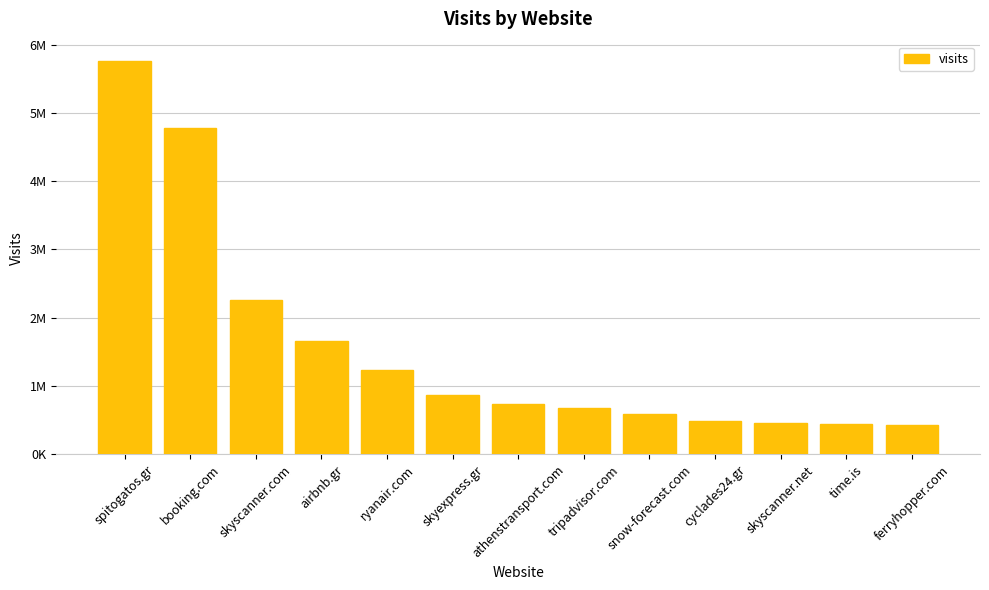

Does the chart contain any negative values?

No